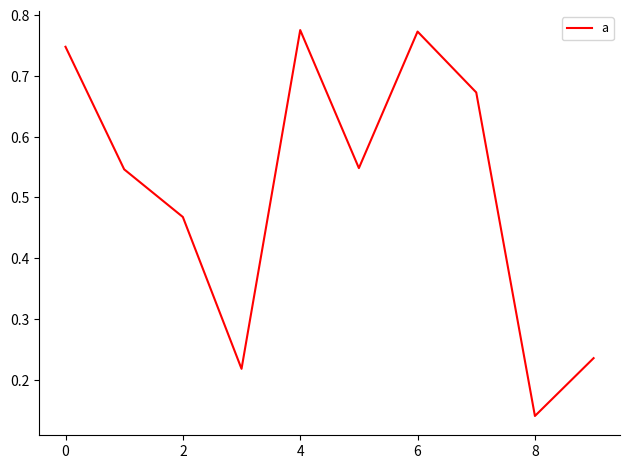

What is the difference between the maximum and minimum values?

0.6